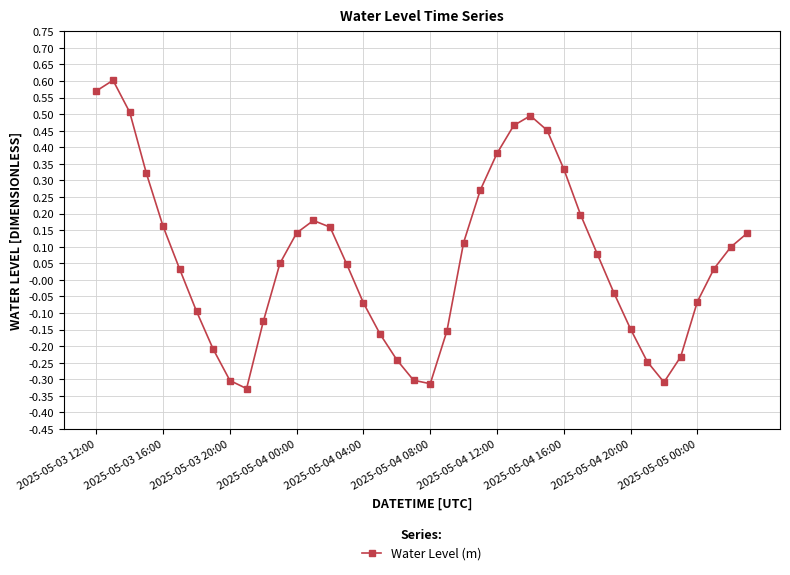

What is the difference between the maximum and minimum values?

0.9